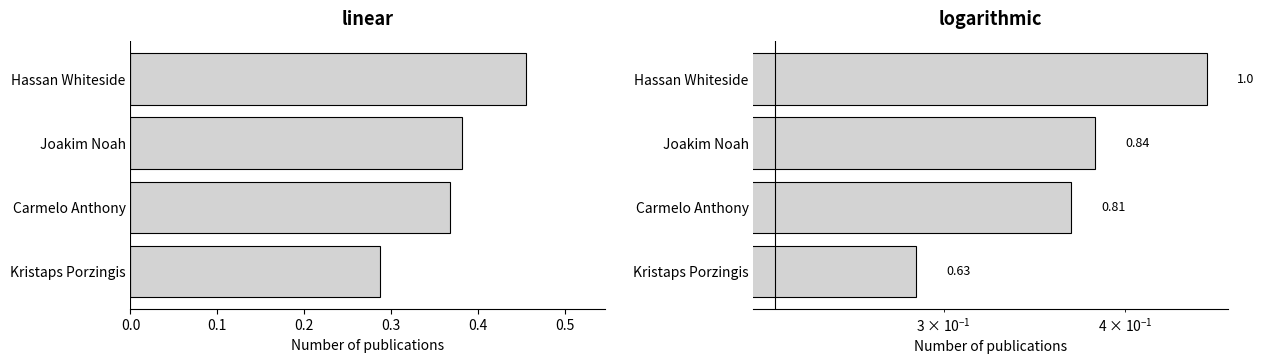

Reading right to left, list all the values displayed in this chart.

0.3	0.4	0.4	0.5